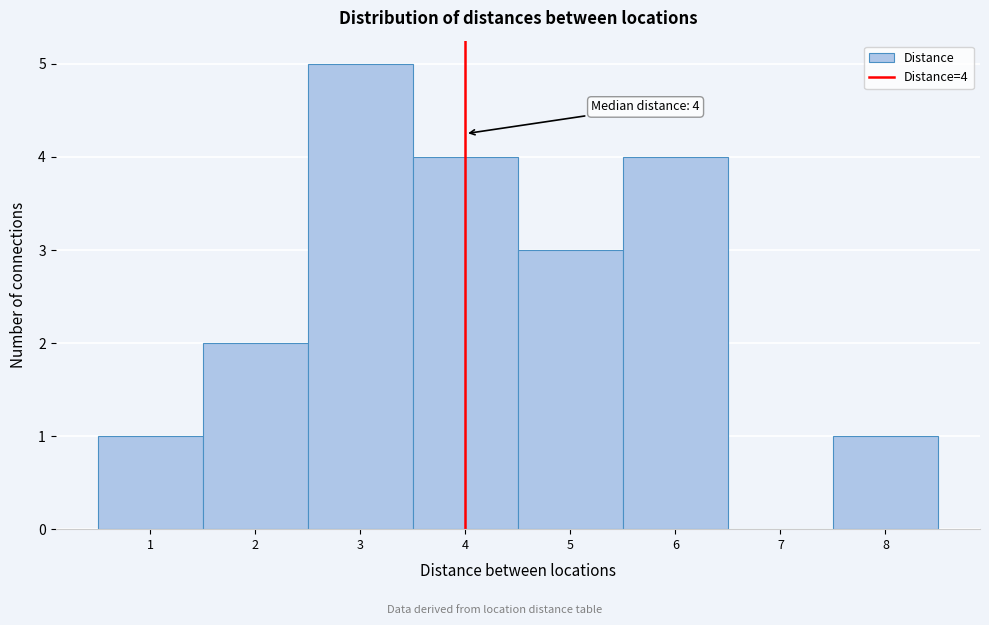

Over which range of the x-axis is the bar tallest?

2.5 to 3.5